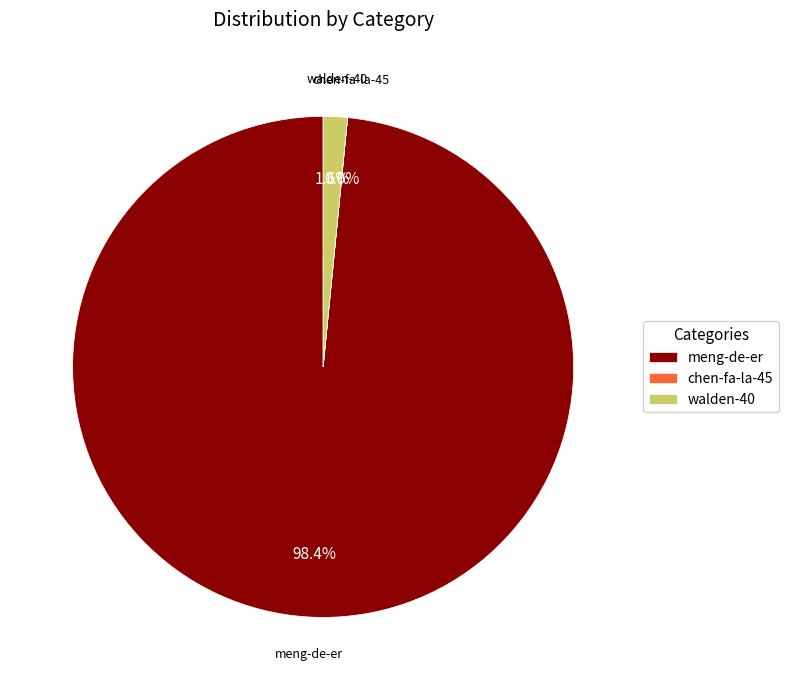

Which category has the biggest portion of the pie?

meng-de-er